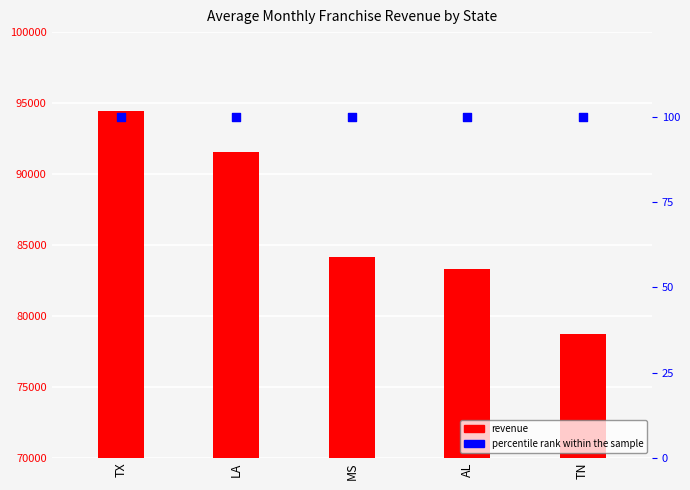

Which series has the largest total across all categories?

Average Monthly Franchise Revenue